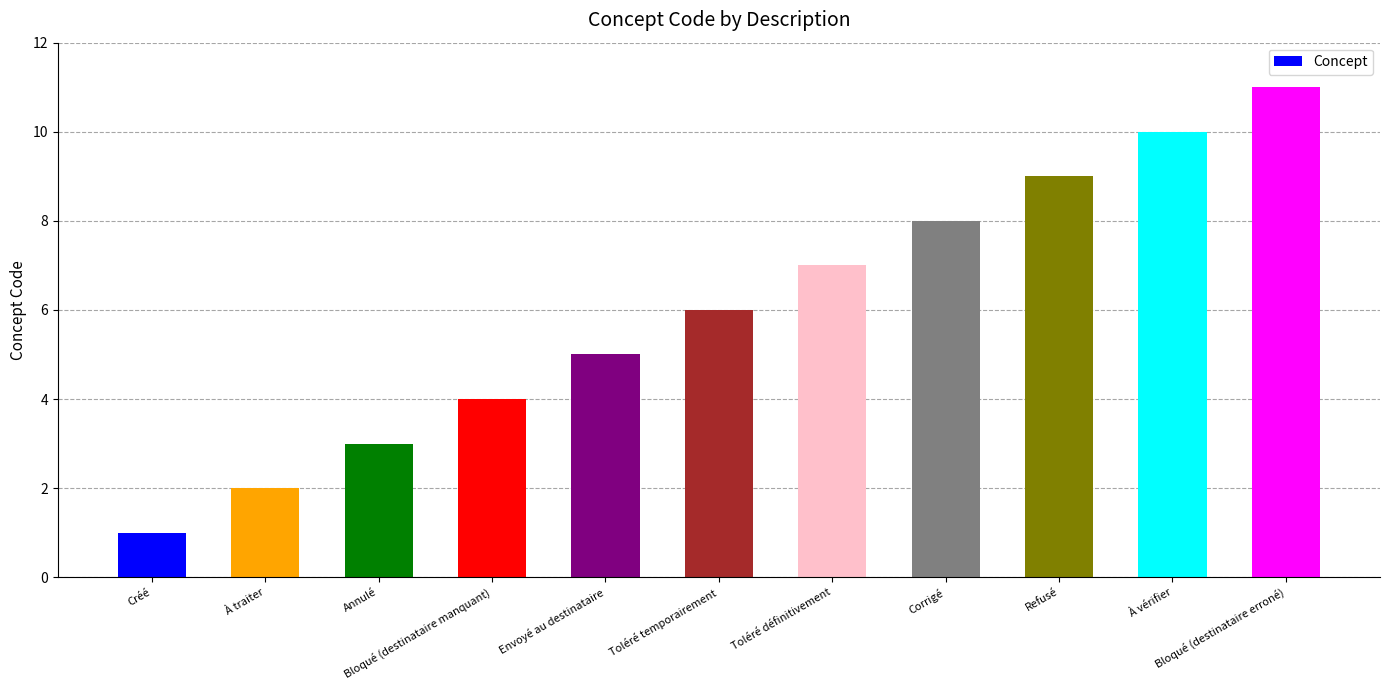

What position from the left is Toléré définitivement?

7